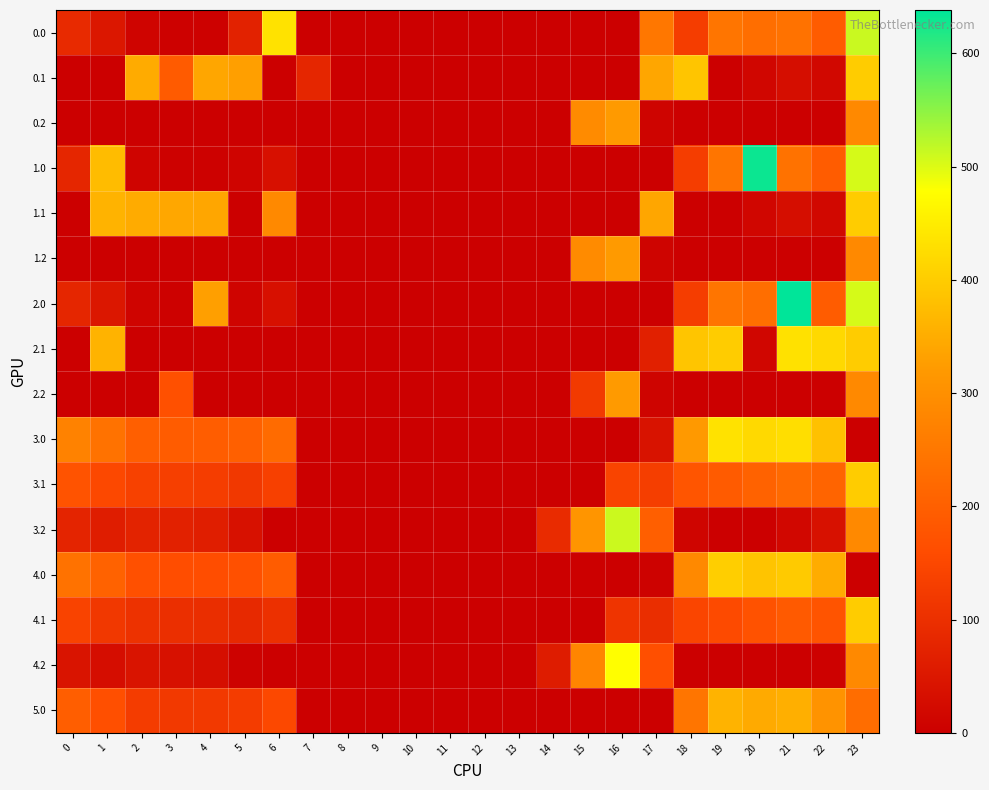

Between 8 and 3, which is larger?

3